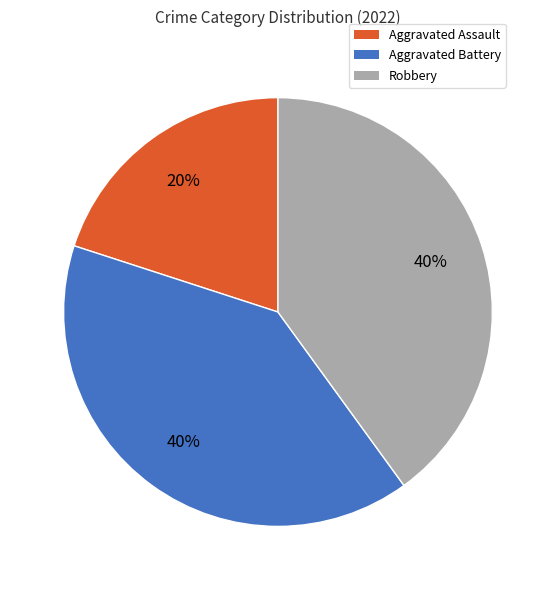

Count the number of slices in the pie.

3